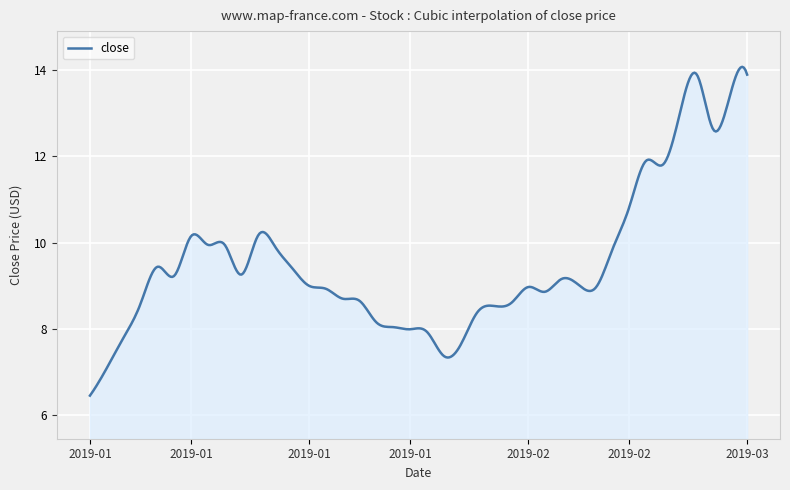

What is the maximum value shown in the chart?

14.1